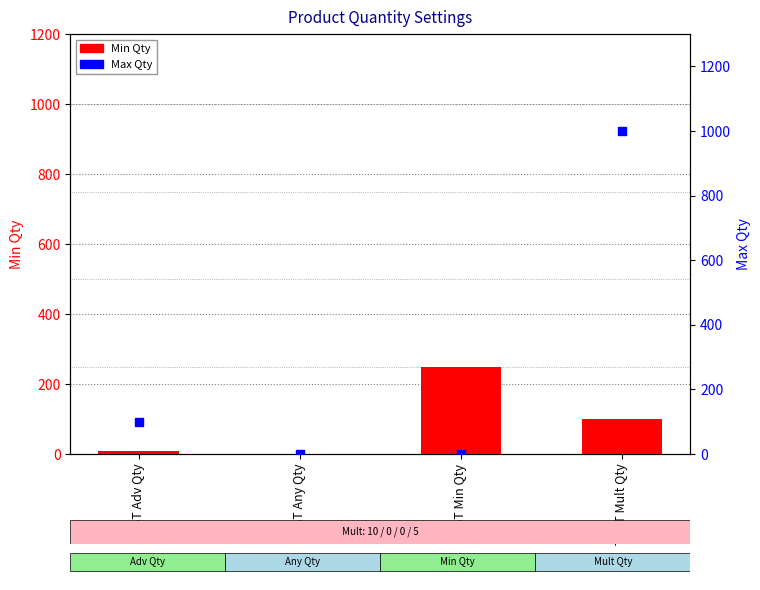

Is the value of Max Qty at TEST Any Qty greater than the value of Min Qty at TEST Adv Qty?

No